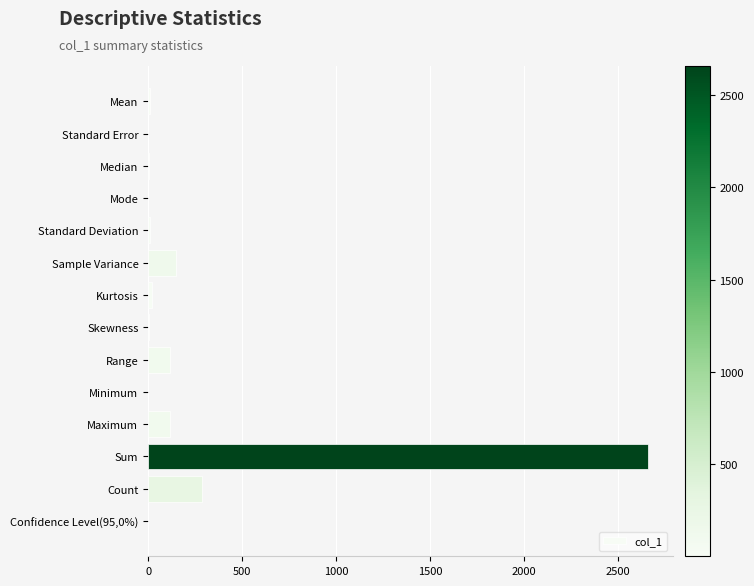

The chart shows a value of 115.0 at Maximum. True or false?

True